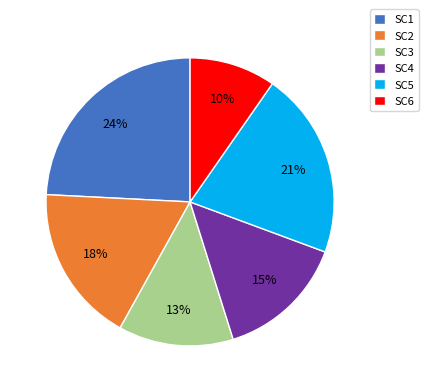

Rank the categories by value from highest to lowest.

SC1, SC5, SC2, SC4, SC3, SC6